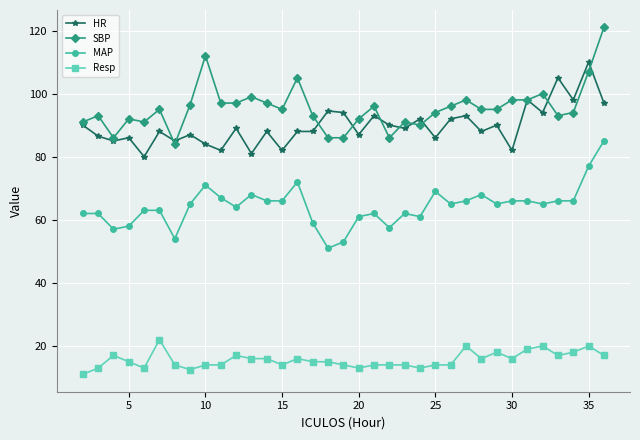

Which series has the largest range (max minus min)?

SBP